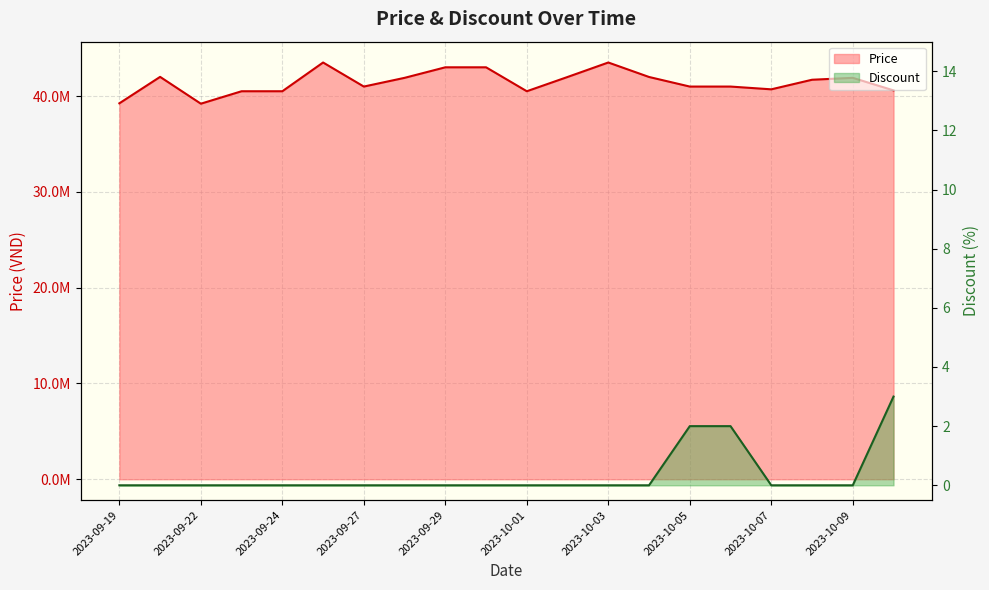

What is the maximum value shown in the chart?

43500000